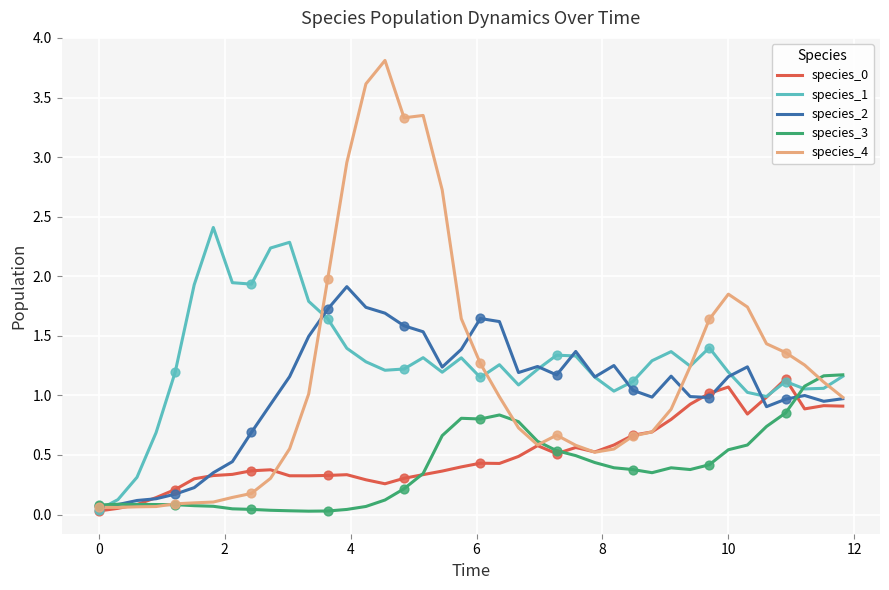

Which series has the largest range (max minus min)?

species_4